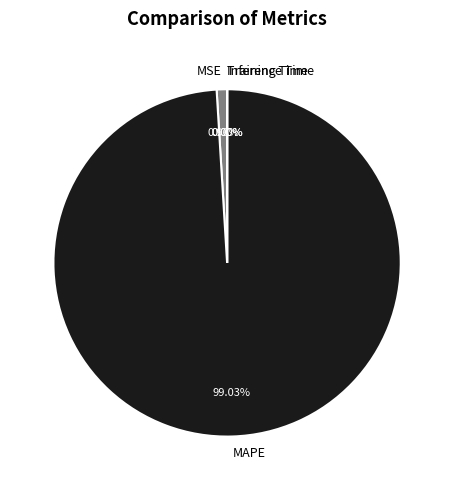

To the nearest percent, what percentage of the pie is MSE?

1%